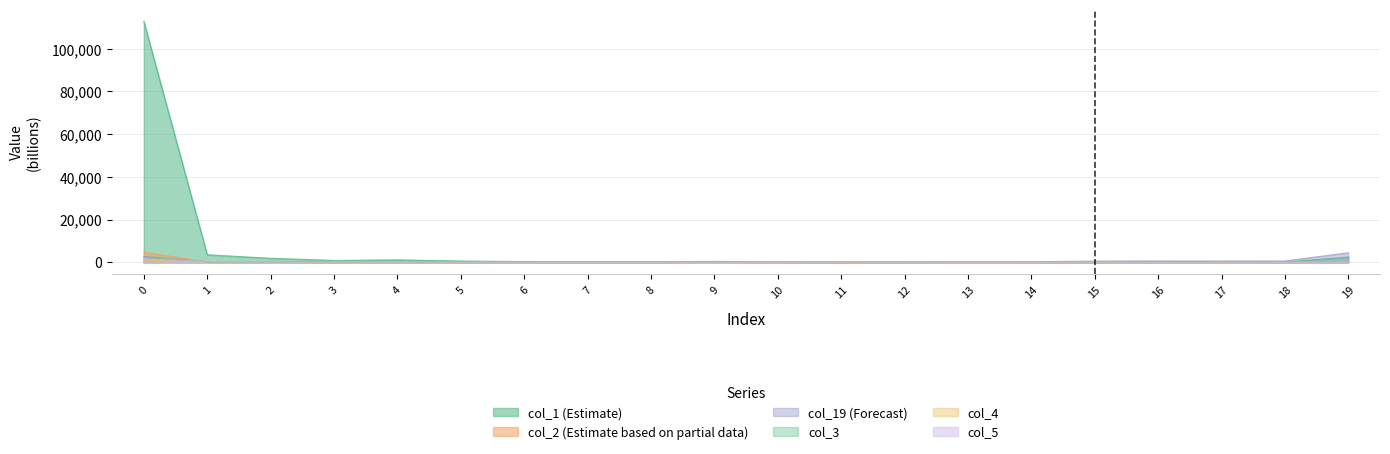

Which series has the largest range (max minus min)?

col_1 (Estimate)